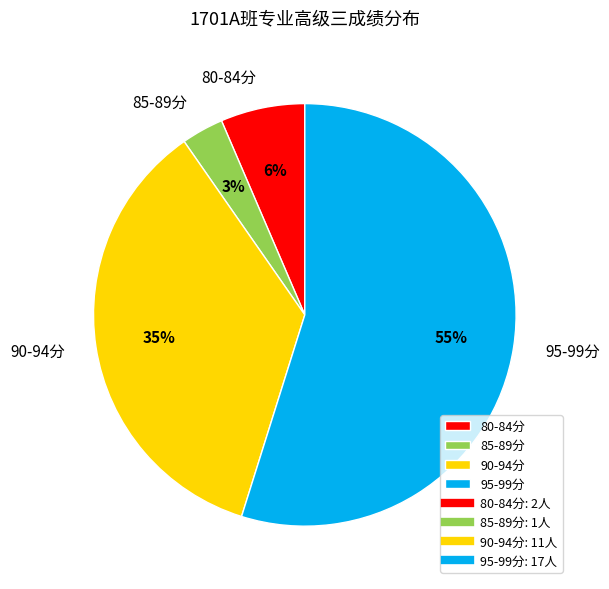

The 95-99分 slice represents 64% of the pie. True or false?

False